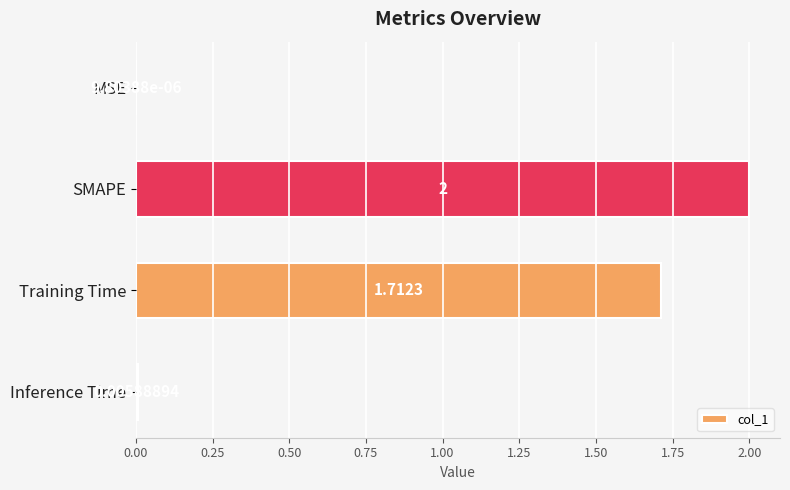

At which label is the value closest to 1?

Training Time